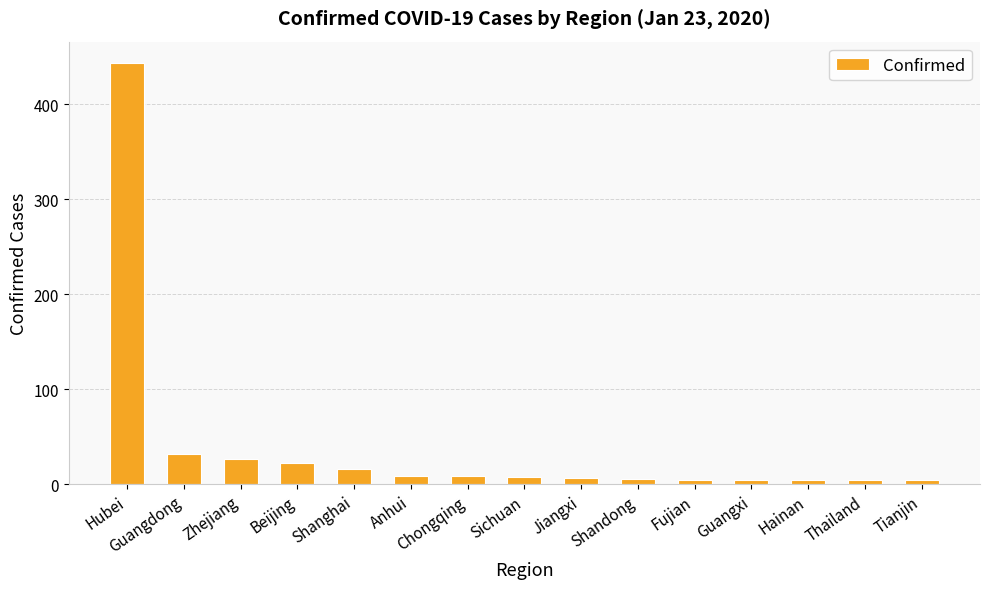

What is the sum of the values at Guangdong and Shanghai?

48